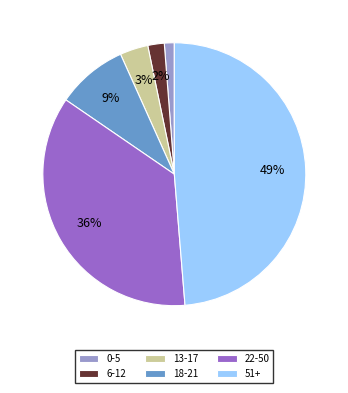

To the nearest percent, what portion does 0-5 represent?

1%